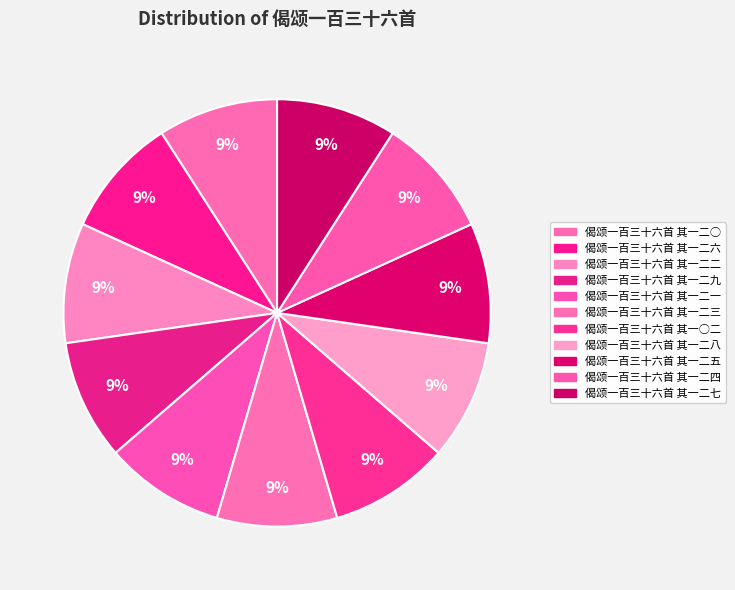

Do 偈颂一百三十六首 其一二○ and 偈颂一百三十六首 其一二三 together represent more than half of the pie?

No